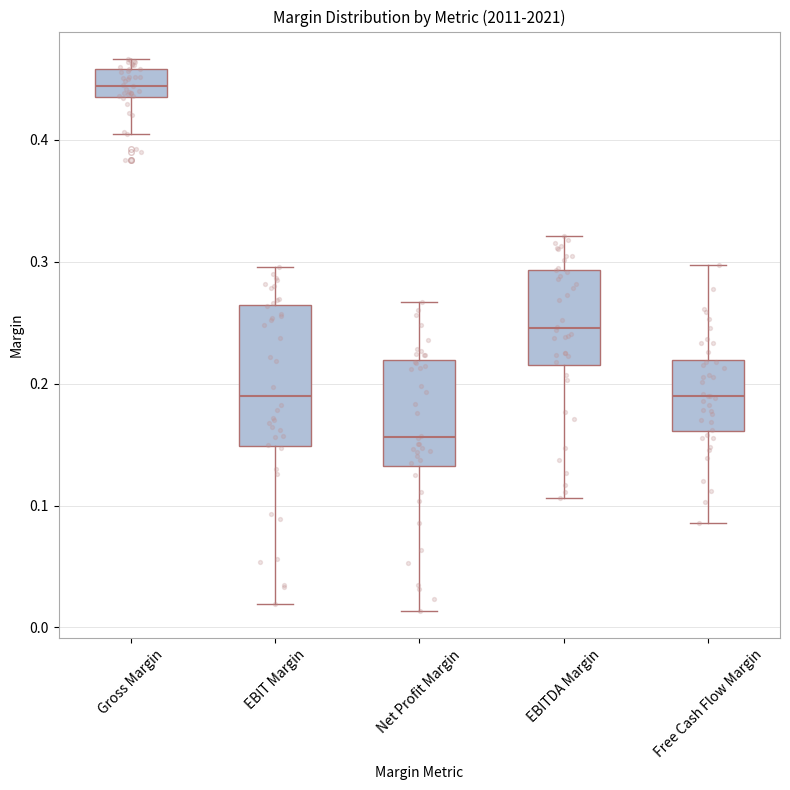

Where does the median line of the box for EBIT Margin sit on the y-axis? The values are not printed on the chart, so give them approximately, as read against the axis.

0.19